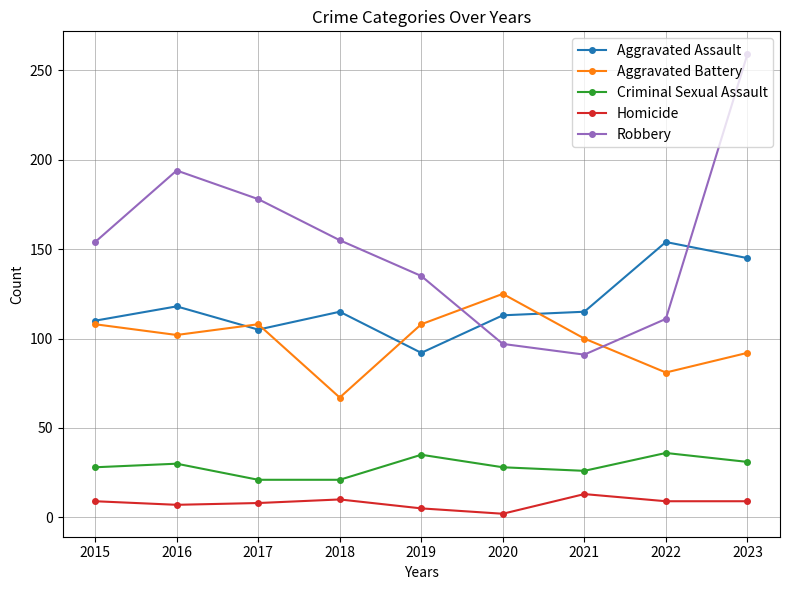

In Aggravated Battery, how many points are higher than both neighbors (excluding endpoints)?

2